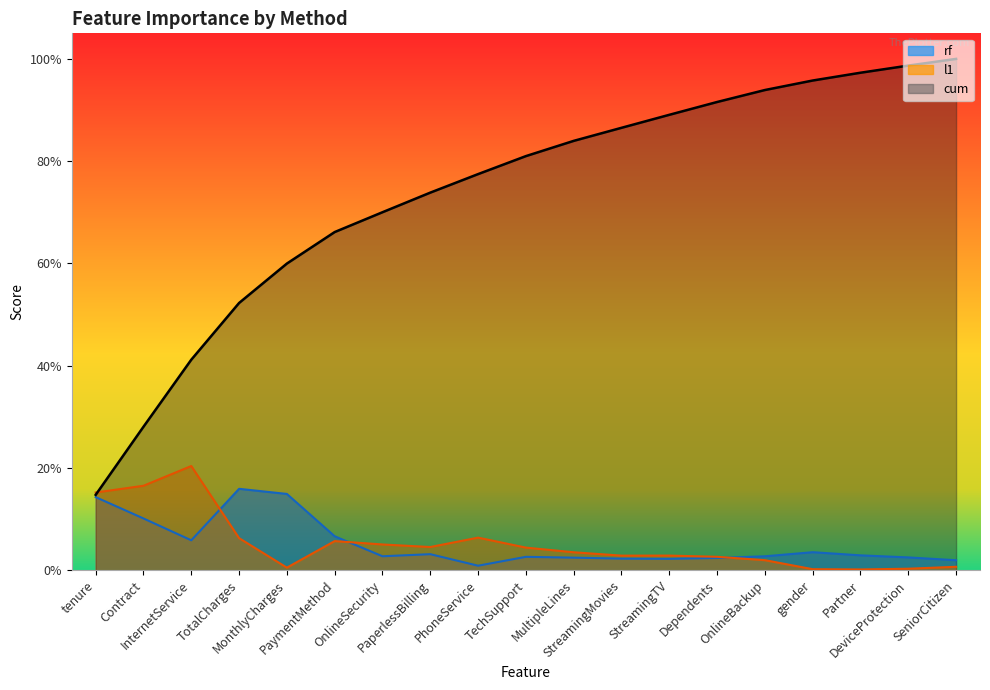

Which category has the highest value across all series?

SeniorCitizen